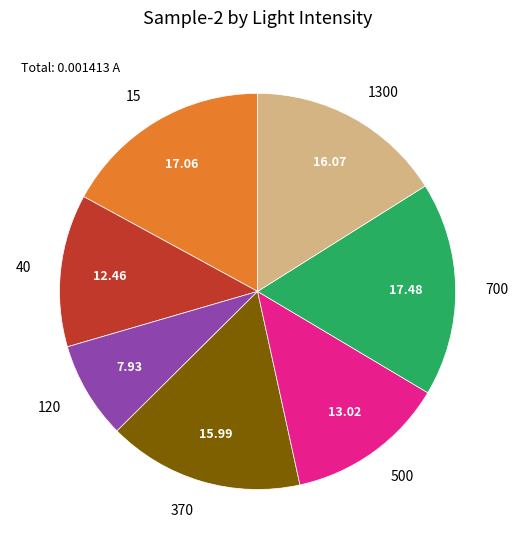

Approximately how many times larger is the value at 700 compared to 40?

1.4